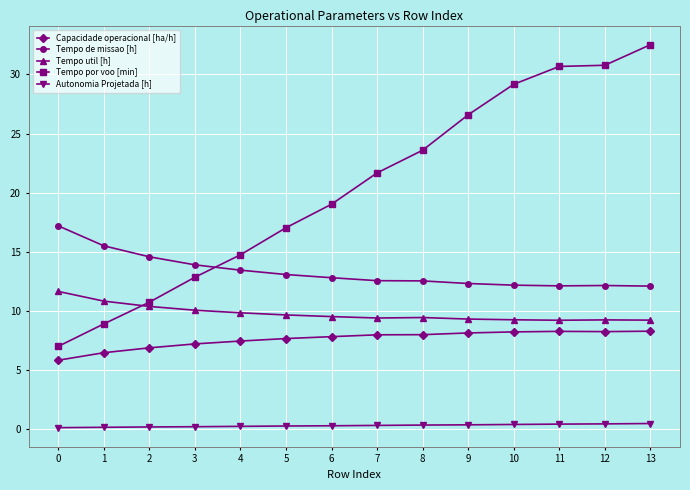

After their last crossing, which series has the higher values: Tempo por voo [min] or Tempo de missao [h]?

Tempo por voo [min]